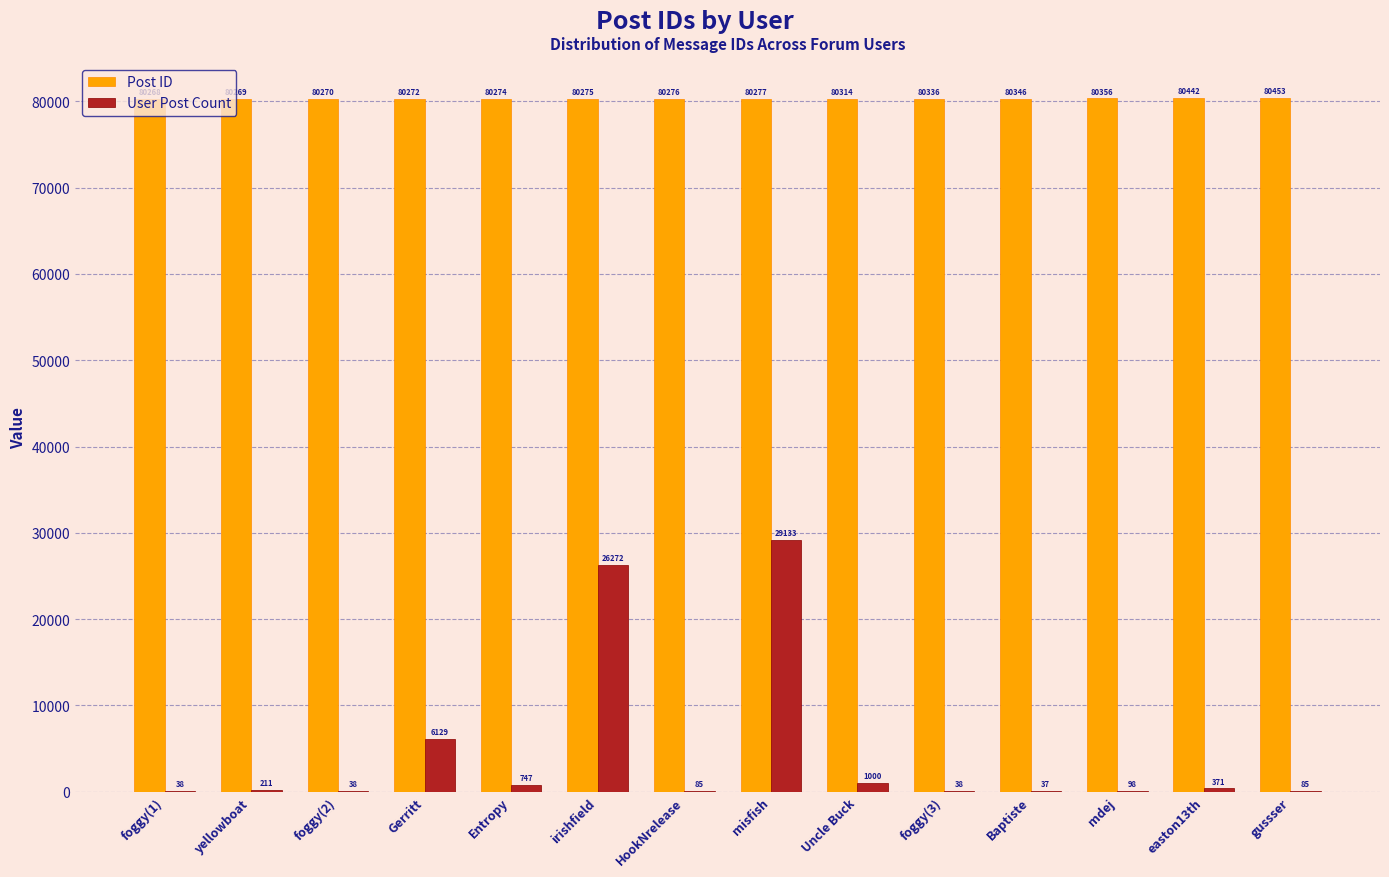

Is the value of Post ID at irishfield greater than the value of User Post Count at easton13th?

Yes